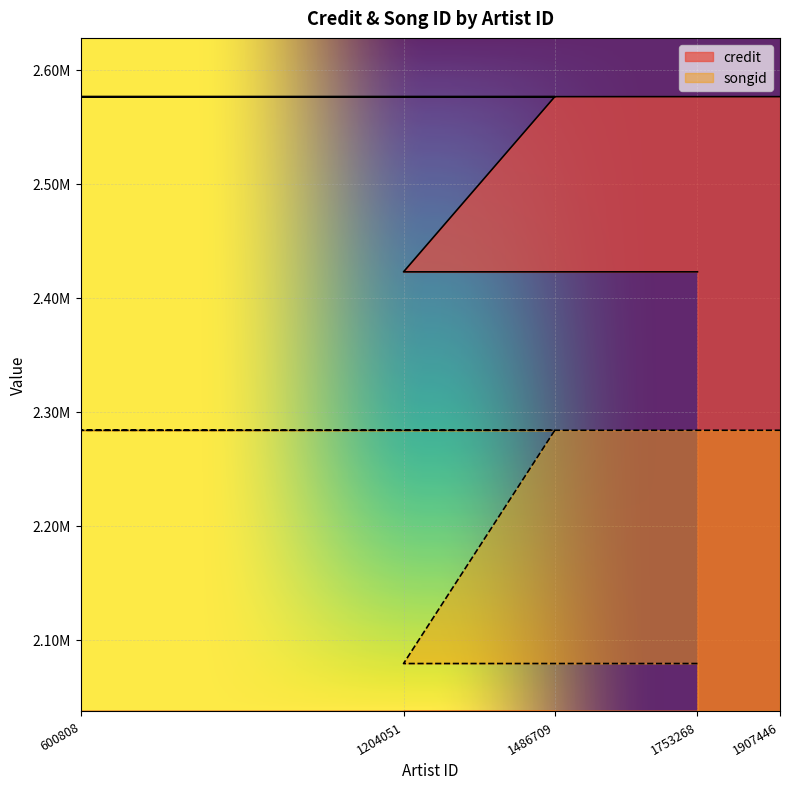

What is the highest value of the credit series?

2576243